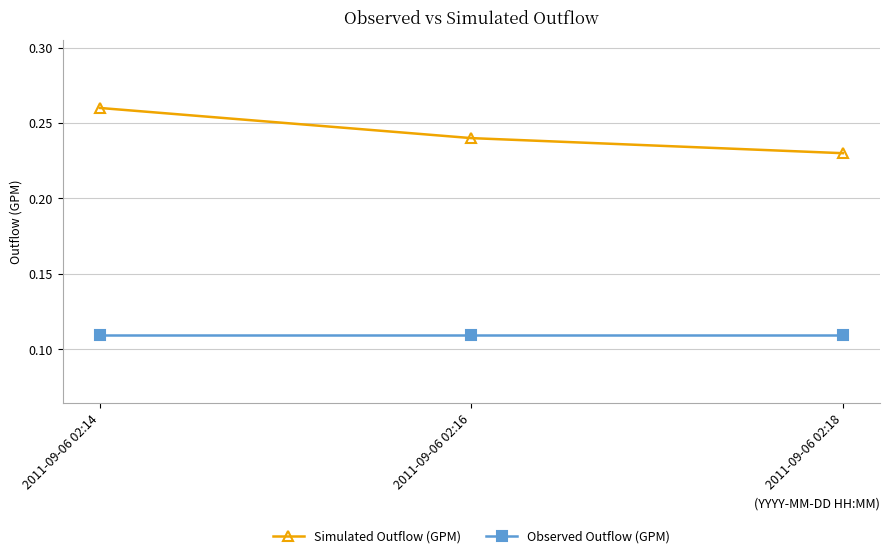

Which category has the highest value across all series?

2011-09-06 02:14